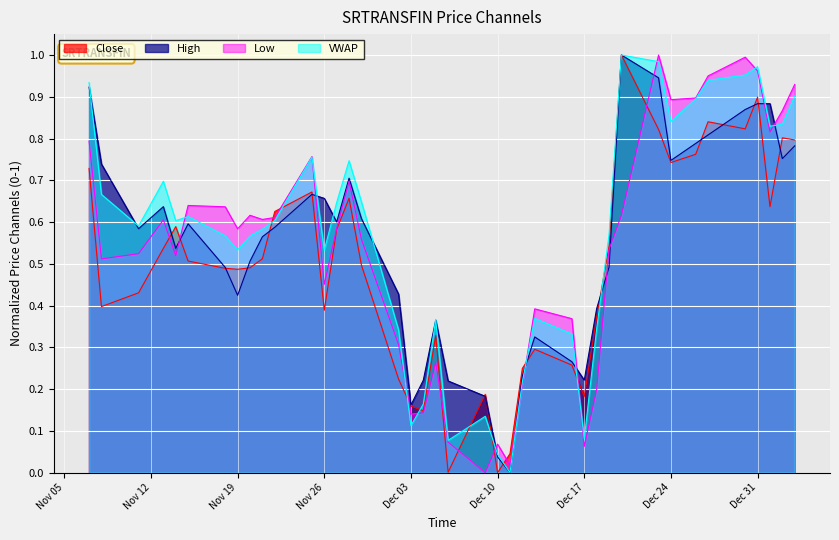

What is the greatest value displayed?

1.0